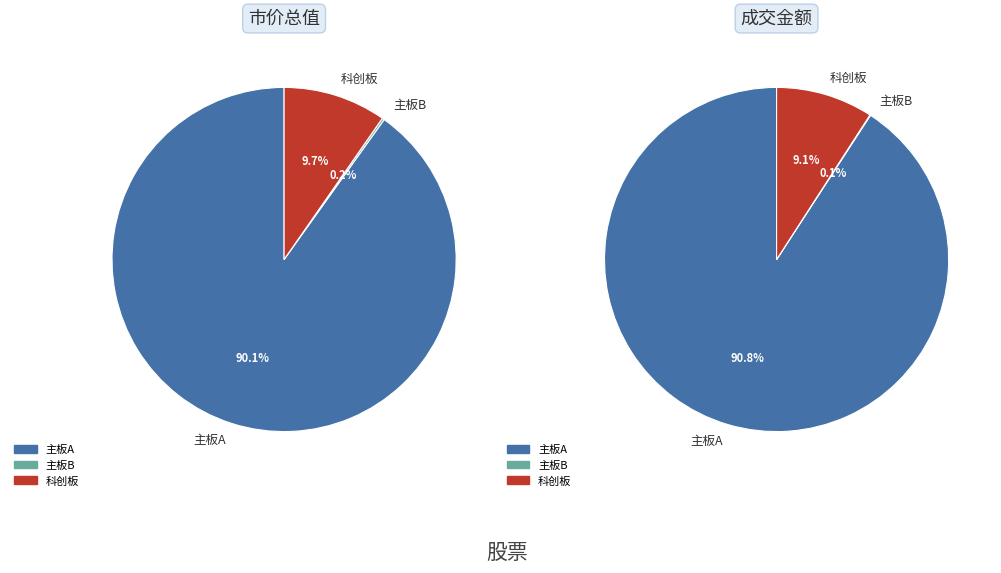

Between 主板B and 科创板, which is larger?

科创板